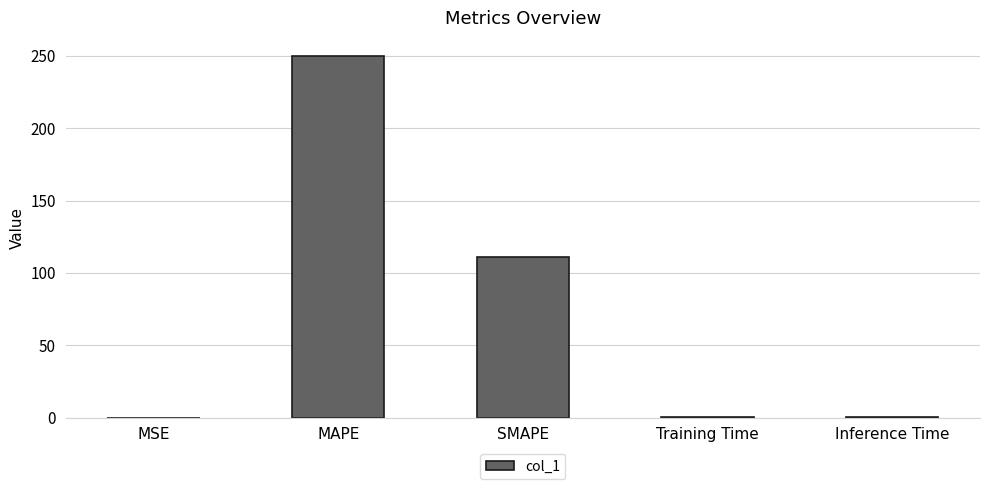

Is it true that the value at MAPE is 136.6?

False